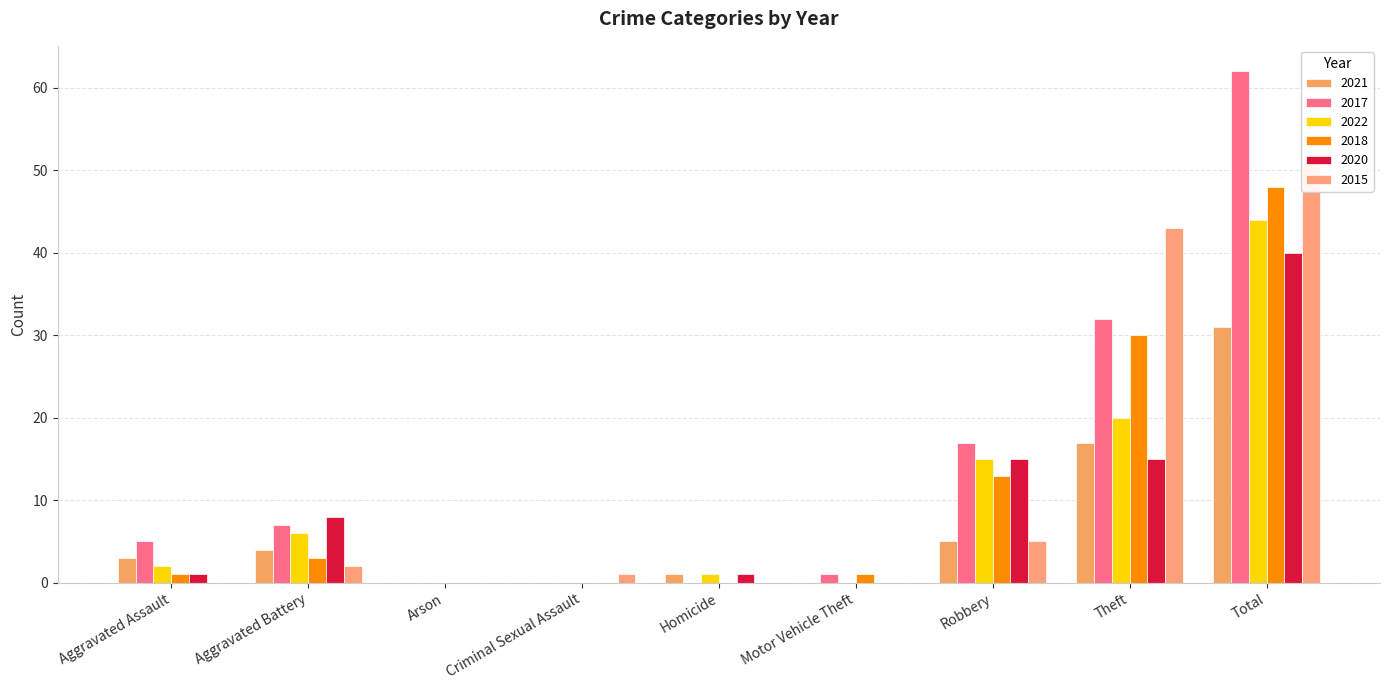

What value does the 2021 series have at Theft, to the nearest 10?

20